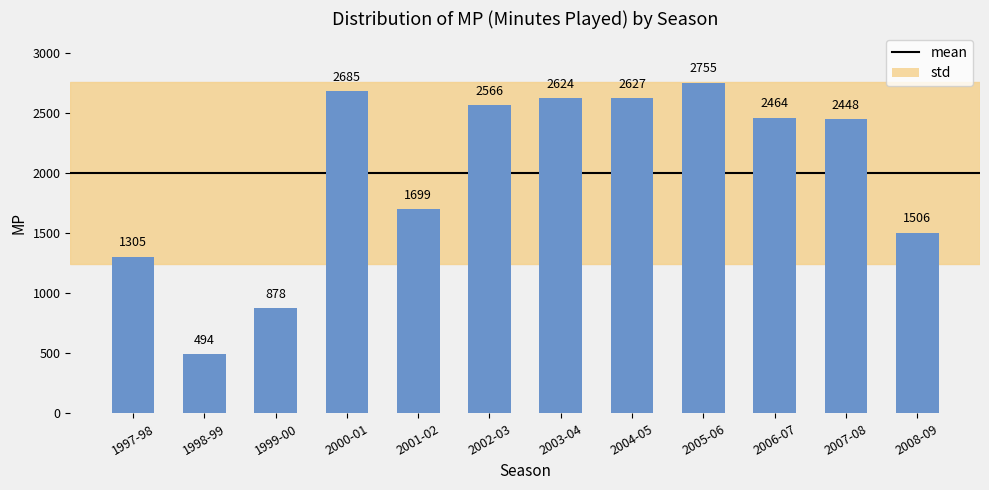

What is the sum of all values?

24051